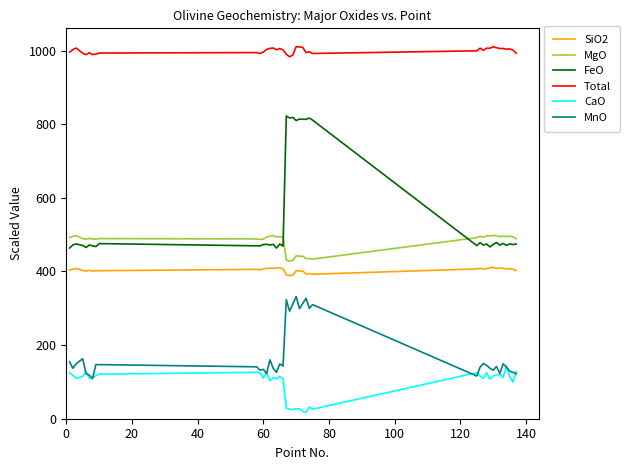

Rank the series by their maximum value, from lowest to highest.

CaO, MnO, SiO2, MgO, FeO, Total